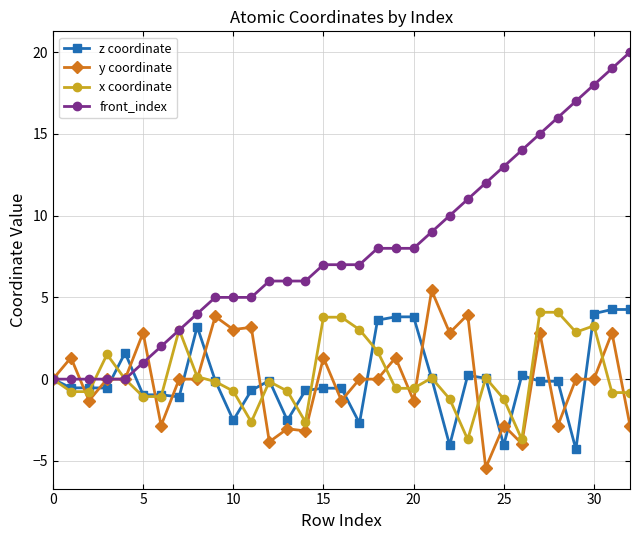

What is the value of the front_index point at the 14th from the left?

6.0